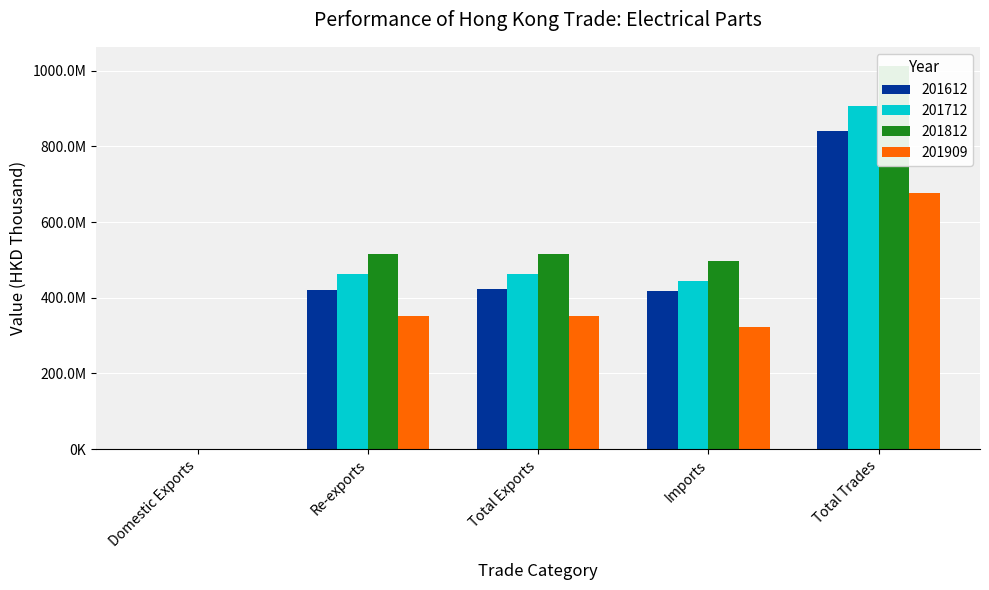

The value of 201712 at Total Exports is 462598701.7. True or false?

True